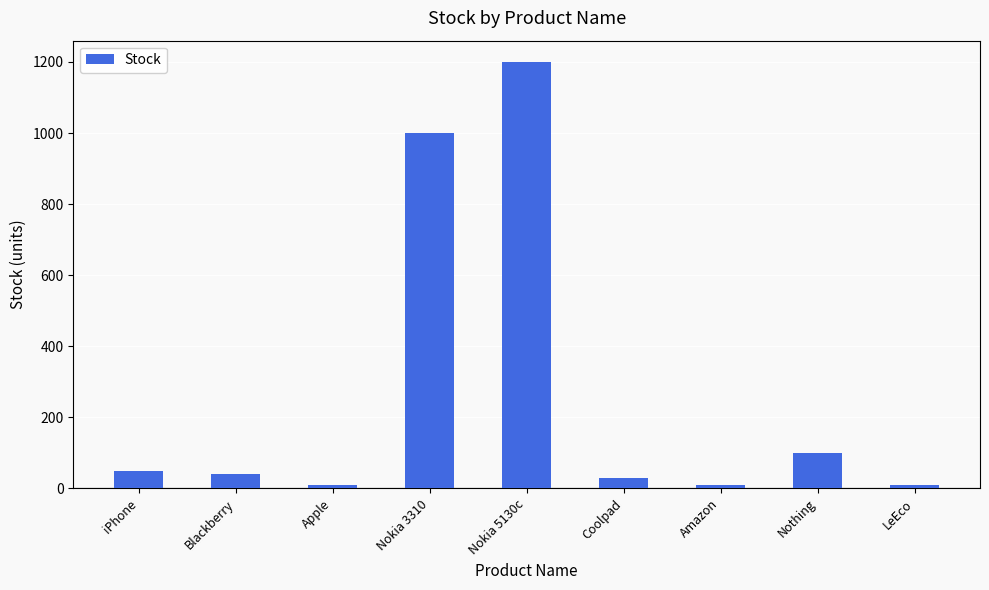

Which has a higher value, Coolpad or iPhone?

iPhone